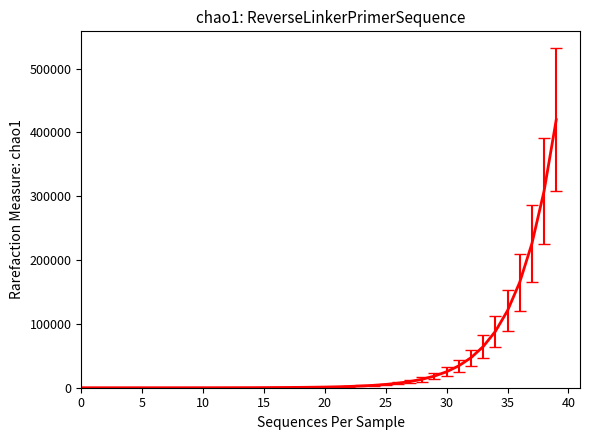

What is the difference between the maximum and minimum values?

419884.7